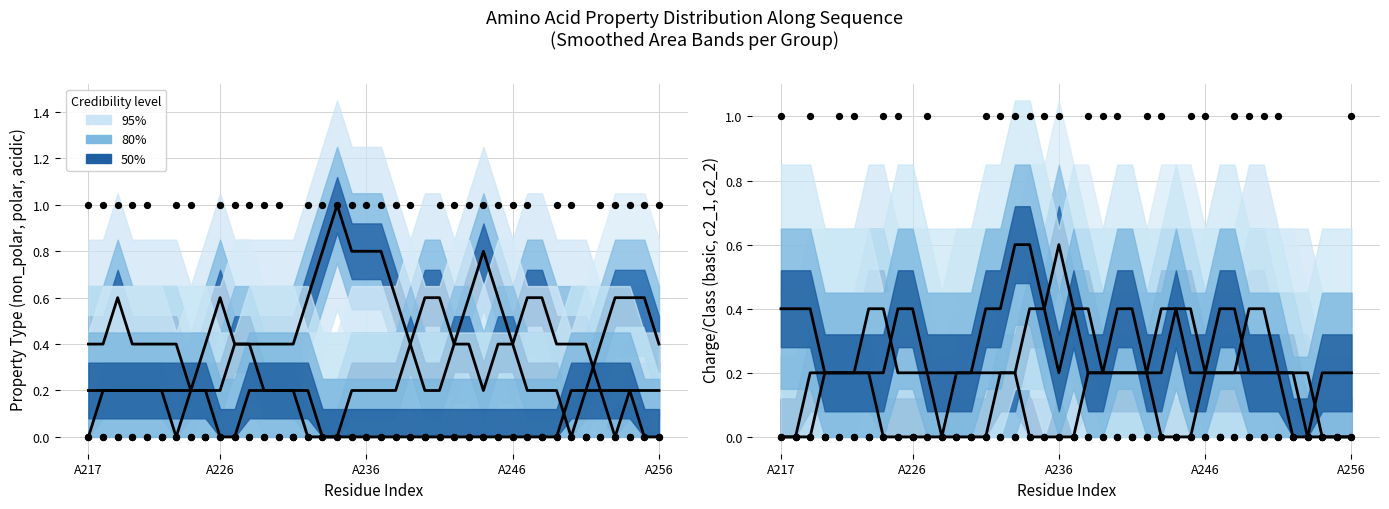

Which series contains the lowest Y value?

non_polar